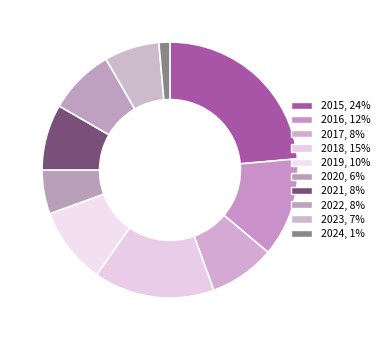

To the nearest percent, what is the average slice percentage?

10%